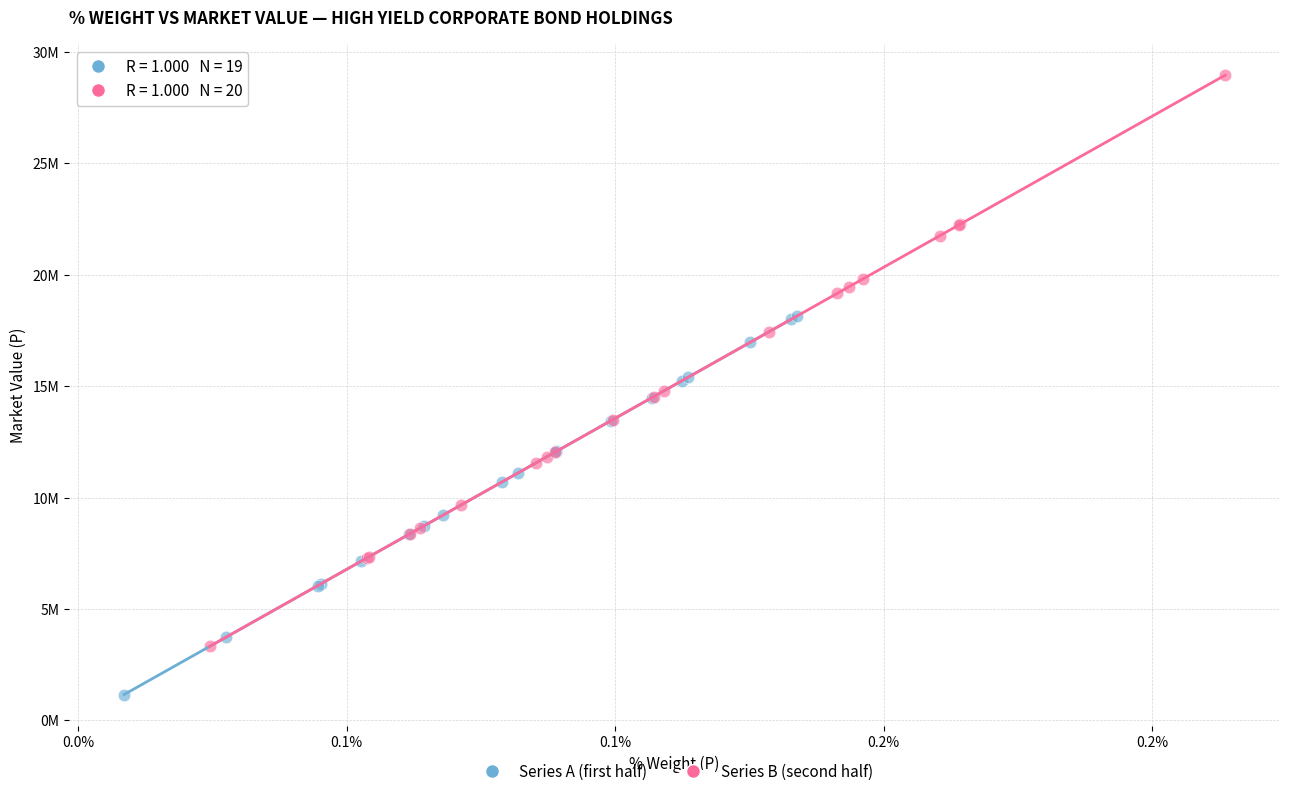

Which series has the widest spread of Y values?

Series B (second half)